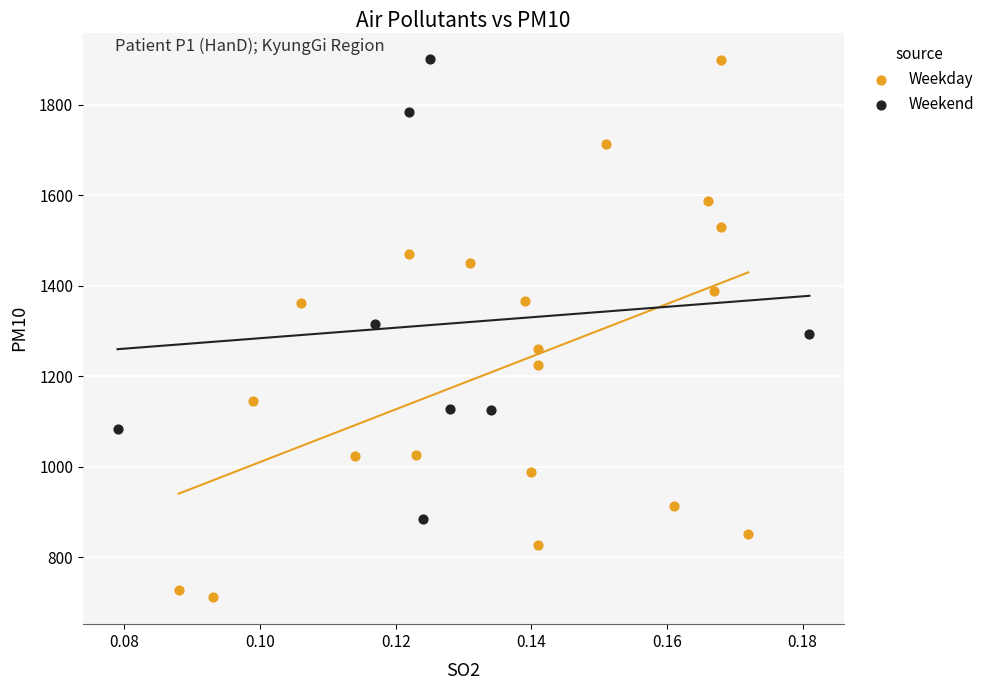

Which series reaches the minimum Y coordinate?

Weekday